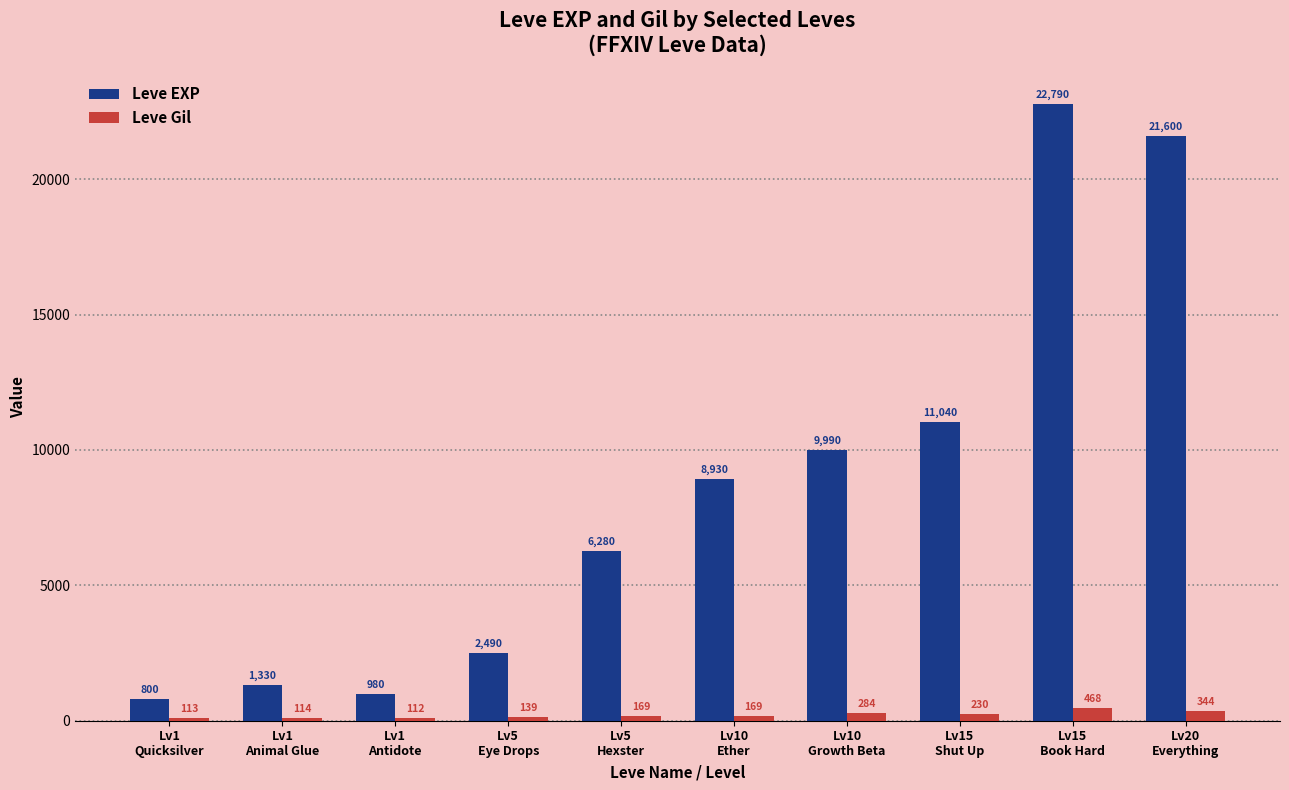

Count the number of data series in this chart.

2